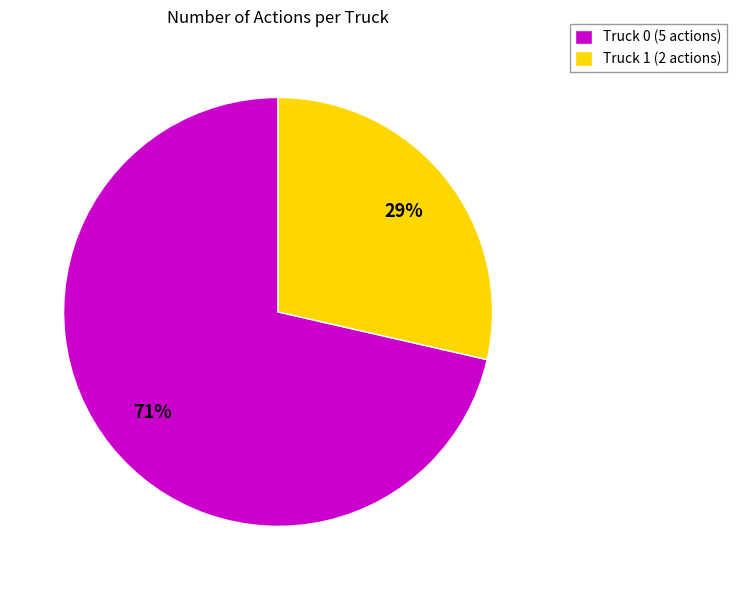

Is the sum of Truck 0 (5 actions) and Truck 1 (2 actions) greater than half?

Yes